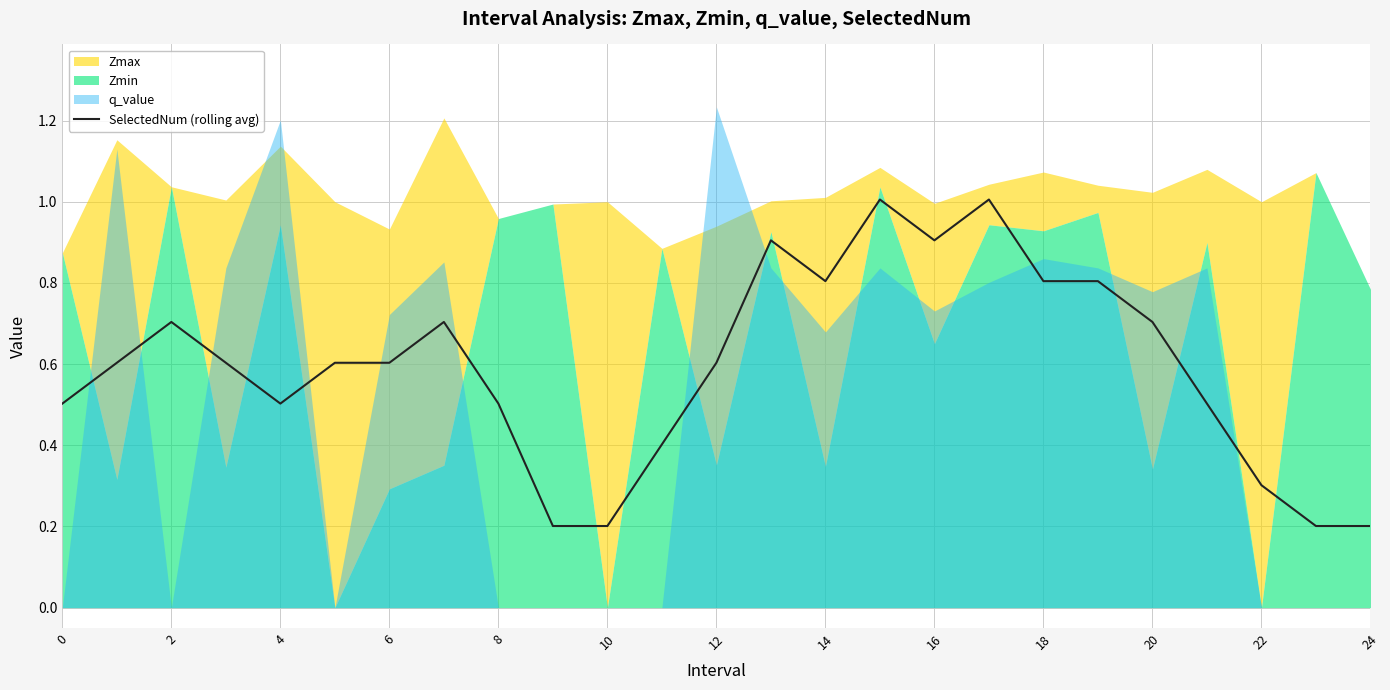

What is the difference between the maximum and minimum values?

0.8